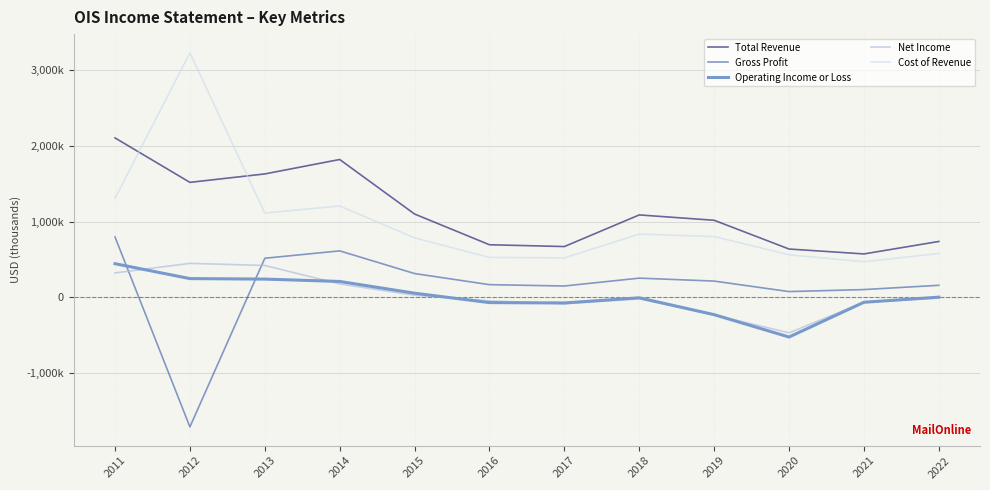

What is the total value across all series at 2011?

4975500